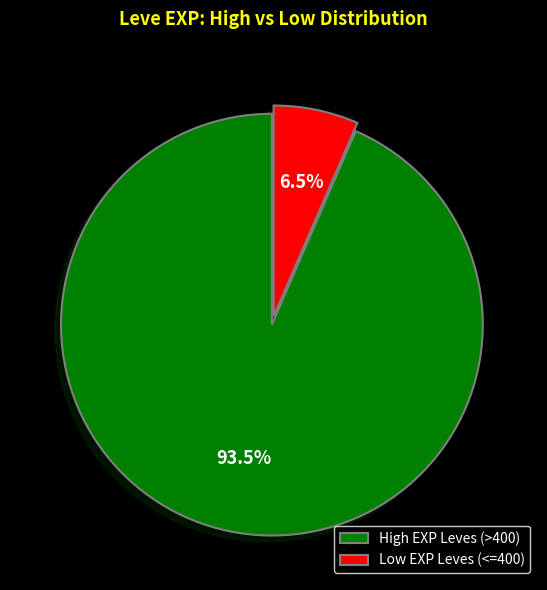

What is the ratio of the value at High EXP Leves (>400) to the value at Low EXP Leves (<=400)?

14.4